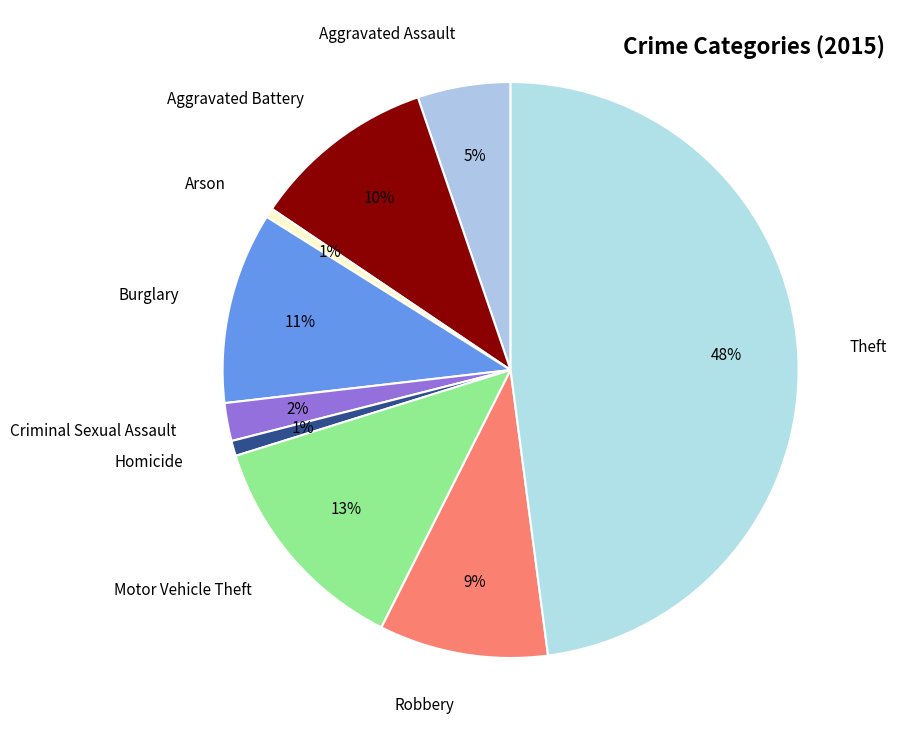

Is the sum of Burglary and Aggravated Assault greater than half?

No